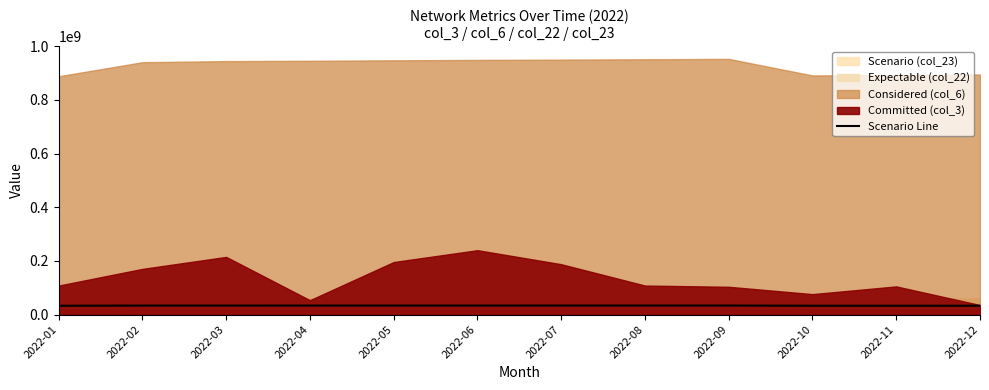

What is the value of the 1st point from the left?

32919336.5